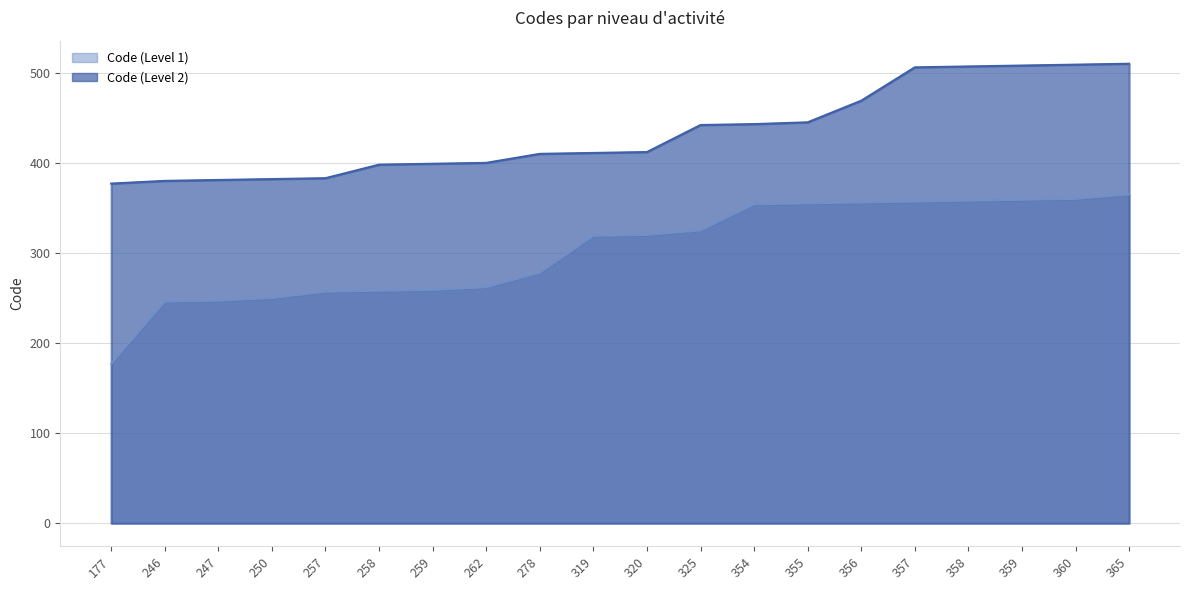

What are all the series names shown in the legend?

Code (Level 1), Code (Level 2)